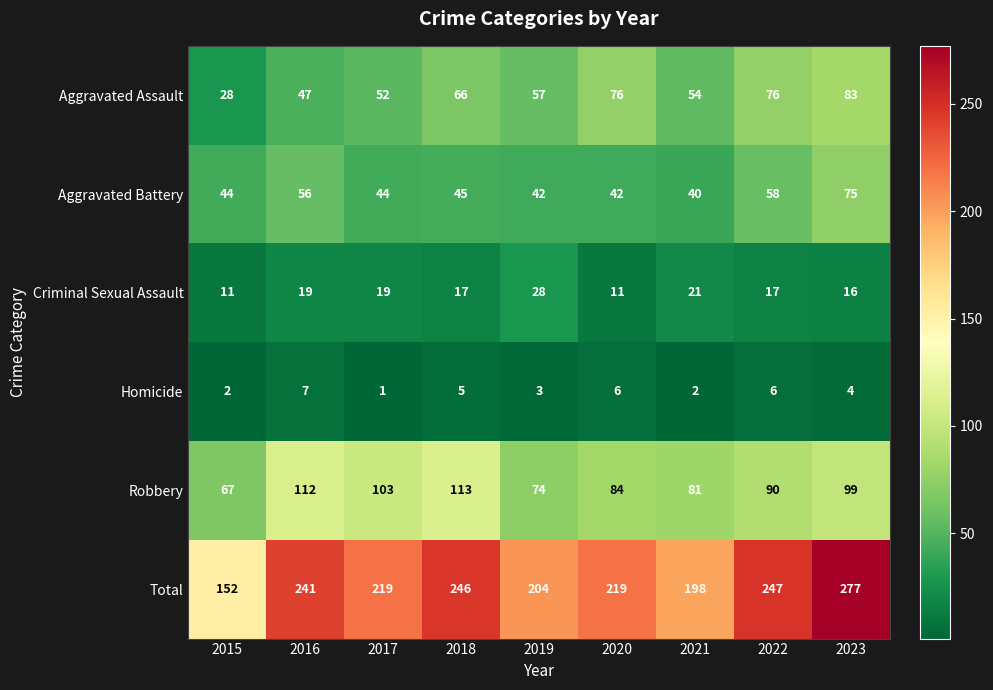

Rank the series by their maximum value, from lowest to highest.

Homicide, Criminal Sexual Assault, Aggravated Battery, Aggravated Assault, Robbery, Total